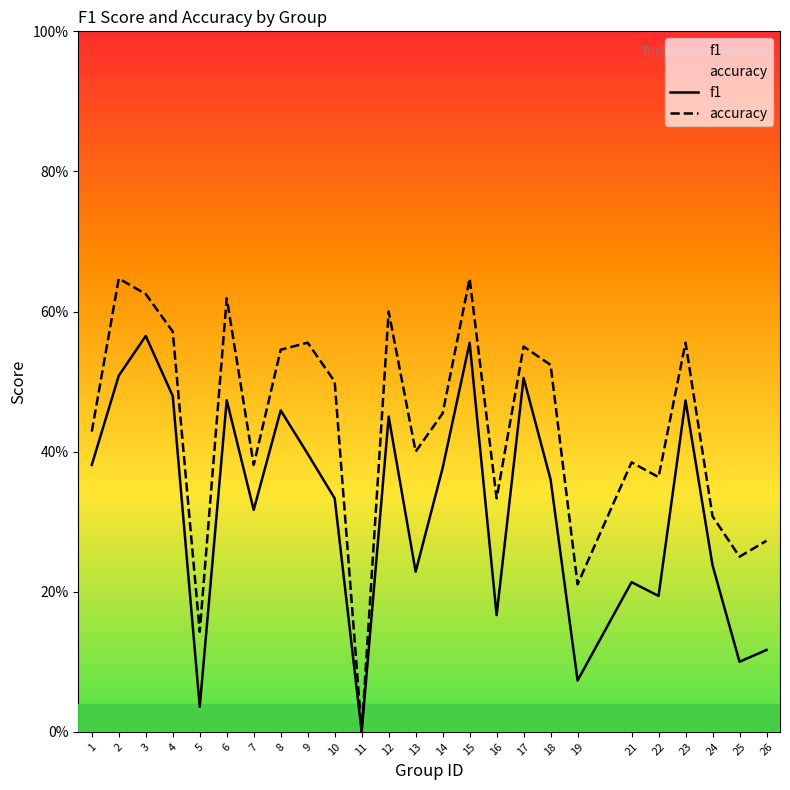

Where is f1 nearest to the value 0?

11